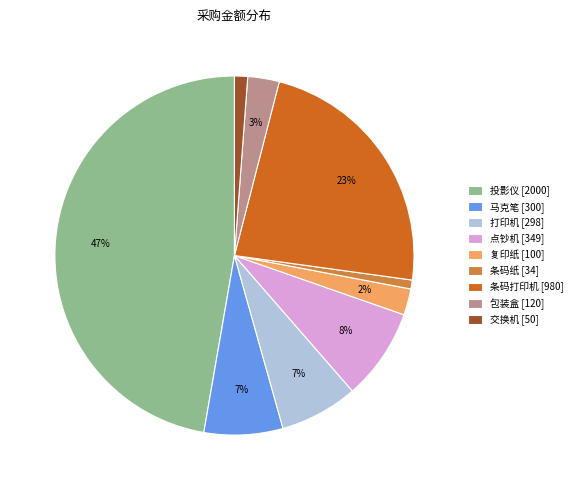

To the nearest percent, what is the average slice percentage?

11%